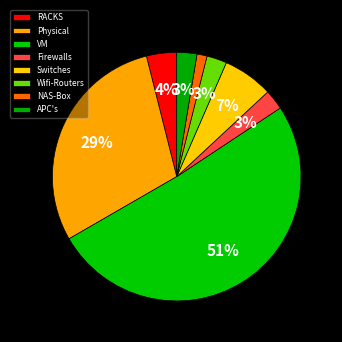

What is the ratio of the value at Physical to the value at Firewalls?

11.2